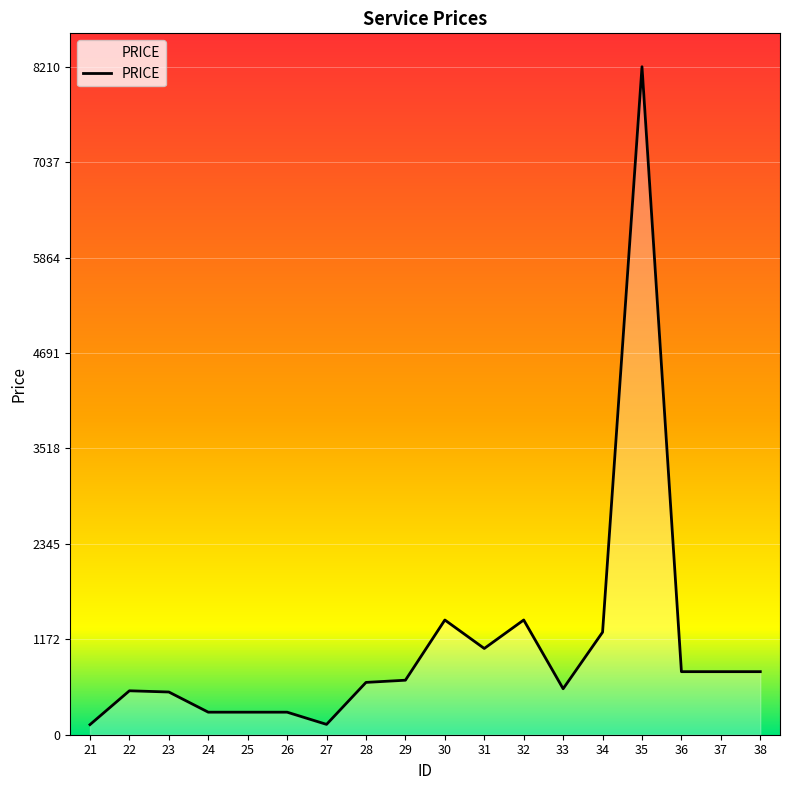

What is the maximum value shown in the chart?

8210